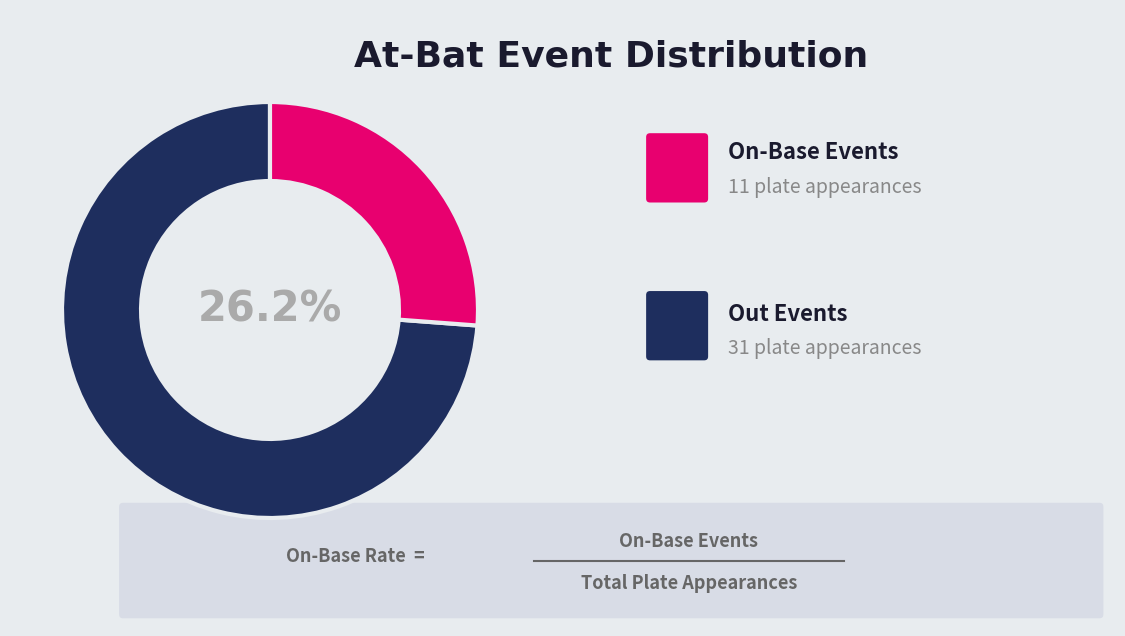

Is there any slice that represents more than half of the pie?

Yes